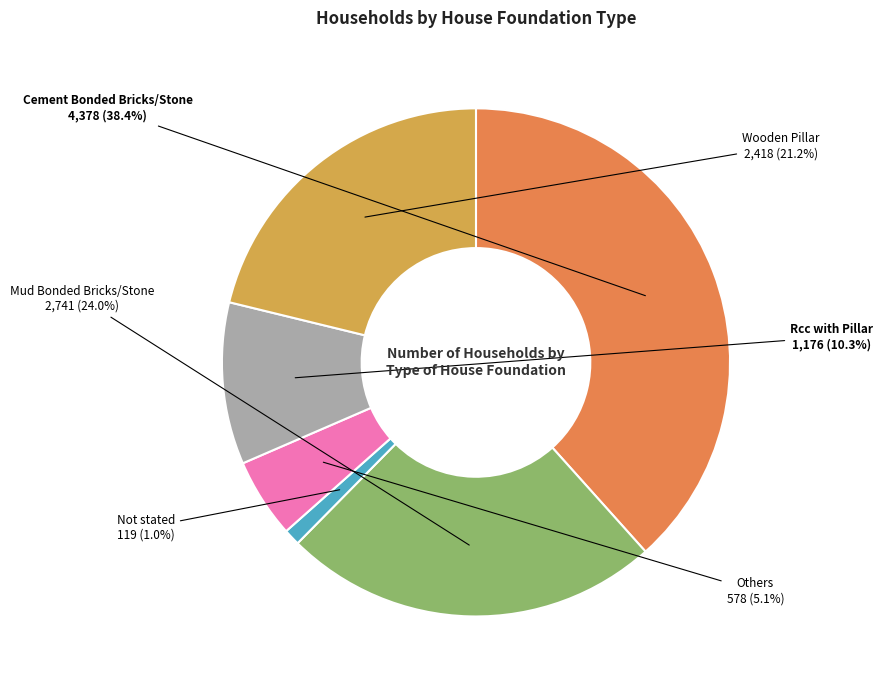

Which slice is the smallest?

Not stated